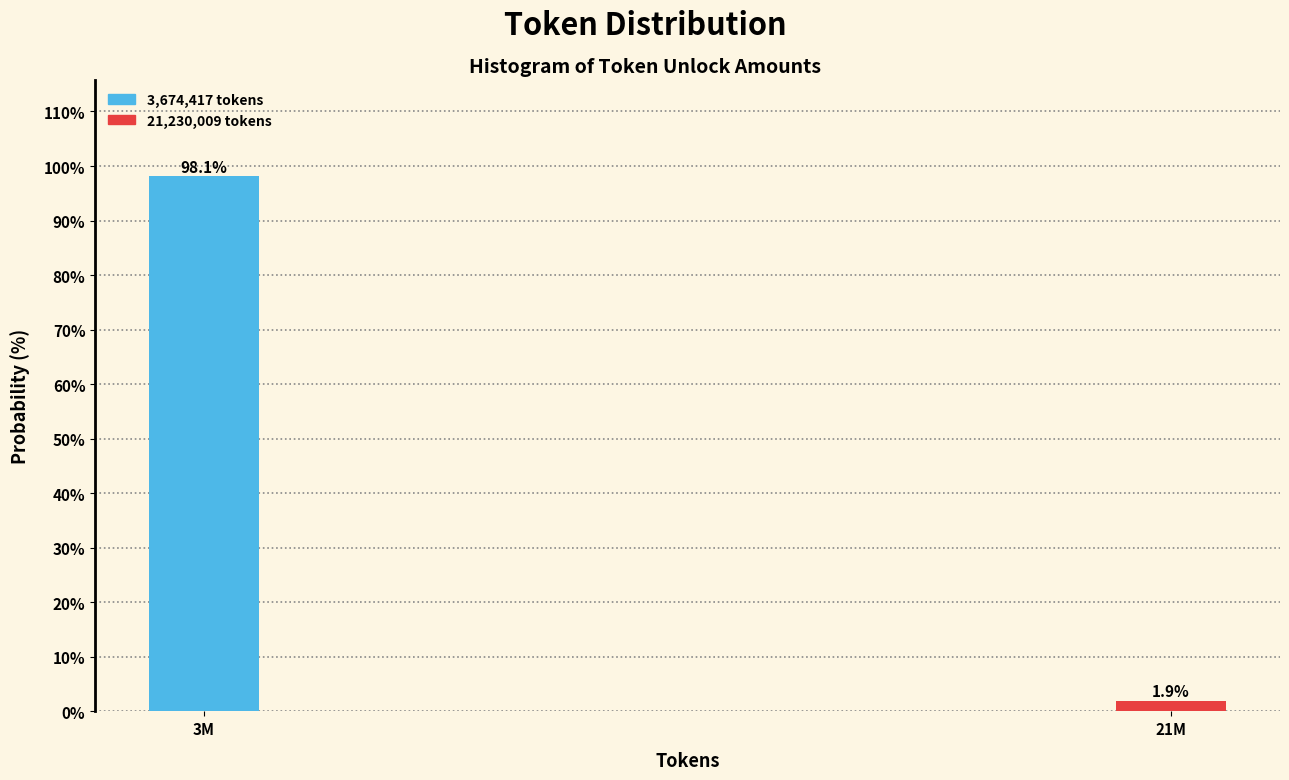

Reading right to left, transcribe all the data shown in this chart.

1.9	98.1